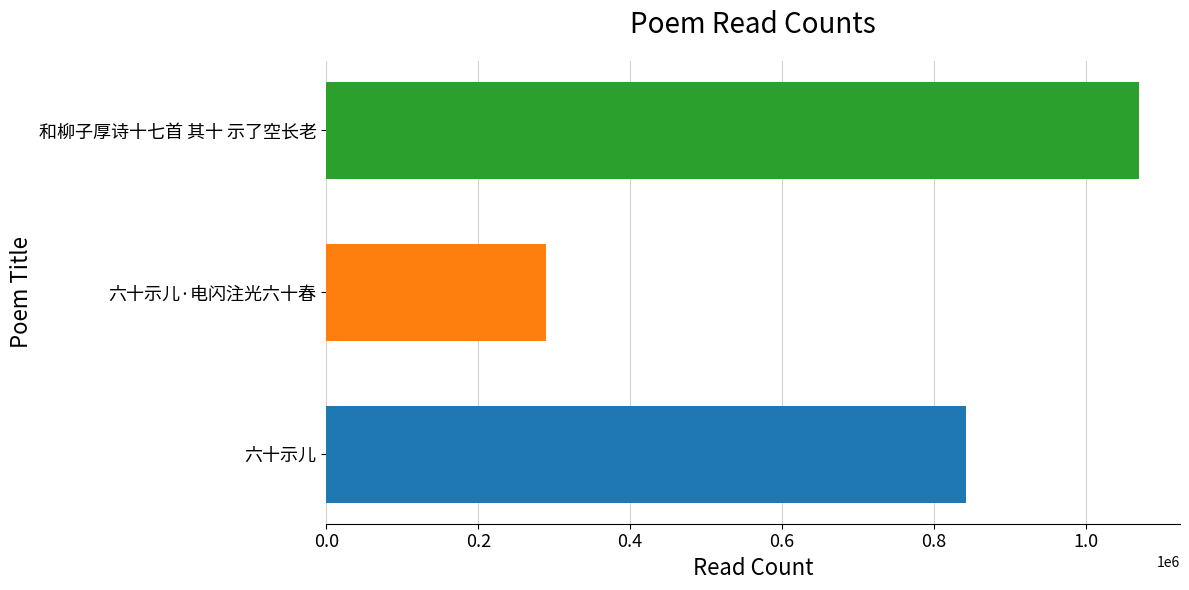

Reading top to bottom, what are all the values shown in this chart?

和柳子厚诗十七首 其十 示了空长老=1070224	六十示儿·电闪注光六十春=288922	六十示儿=842615